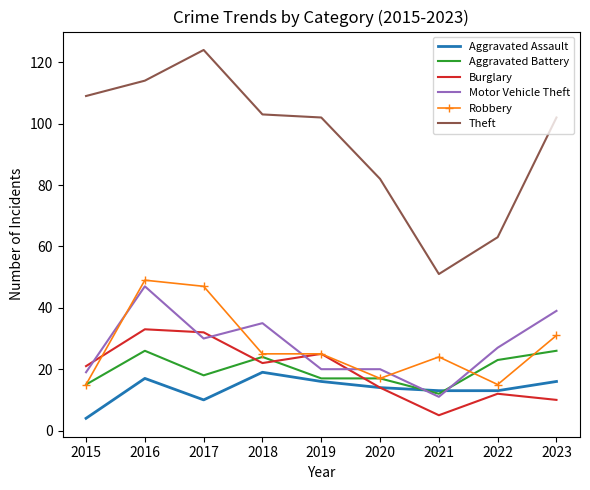

Is it true that Burglary equals 33 at 2016?

True